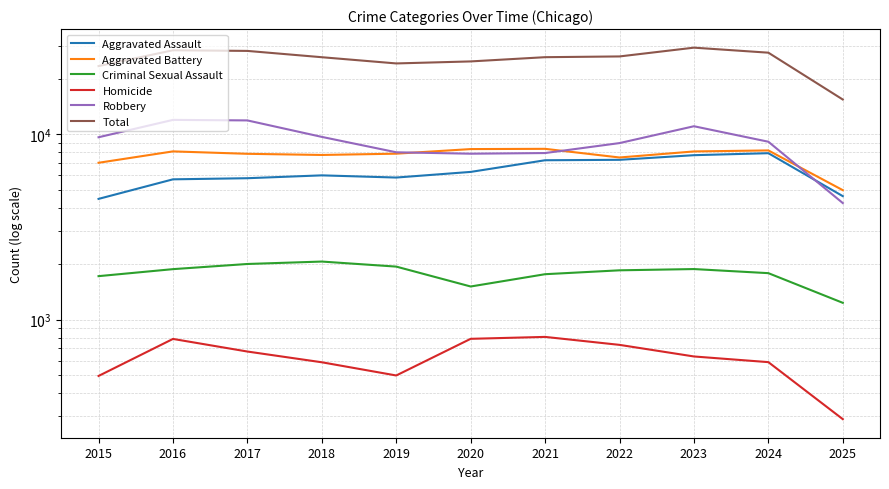

What is the value of the Criminal Sexual Assault point at the 10th from the left?

1780